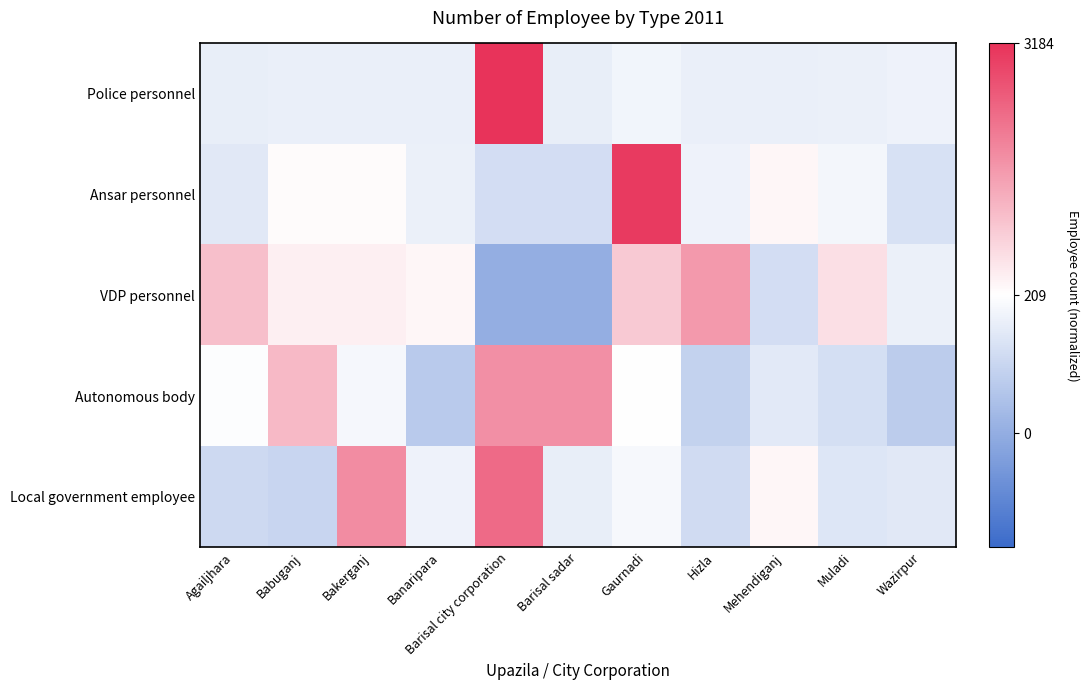

Reading left to right, list all the values displayed in this chart.

Police personnel: Agailjhara=-0.4	Babuganj=-0.3	Bakerganj=-0.3	Banaripara=-0.3	Barisal city corporation=3.2	Barisal sadar=-0.3	Gaurnadi=-0.2	Hizla=-0.3	Mehendiganj=-0.3	Muladi=-0.3	Wazirpur=-0.3
Ansar personnel: Agailjhara=-0.5	Babuganj=0.1	Bakerganj=0.1	Banaripara=-0.3	Barisal city corporation=-0.7	Barisal sadar=-0.7	Gaurnadi=3.0	Hizla=-0.3	Mehendiganj=0.1	Muladi=-0.2	Wazirpur=-0.6
VDP personnel: Agailjhara=1.0	Babuganj=0.2	Bakerganj=0.2	Banaripara=0.1	Barisal city corporation=-1.7	Barisal sadar=-1.7	Gaurnadi=0.8	Hizla=1.6	Mehendiganj=-0.7	Muladi=0.5	Wazirpur=-0.3
Autonomous body: Agailjhara=-0.0	Babuganj=1.1	Bakerganj=-0.2	Banaripara=-1.1	Barisal city corporation=1.7	Barisal sadar=1.7	Gaurnadi=0.0	Hizla=-1.0	Mehendiganj=-0.5	Muladi=-0.7	Wazirpur=-1.1
Local government employee: Agailjhara=-0.8	Babuganj=-0.9	Bakerganj=1.8	Banaripara=-0.3	Barisal city corporation=2.3	Barisal sadar=-0.4	Gaurnadi=-0.1	Hizla=-0.8	Mehendiganj=0.1	Muladi=-0.5	Wazirpur=-0.5